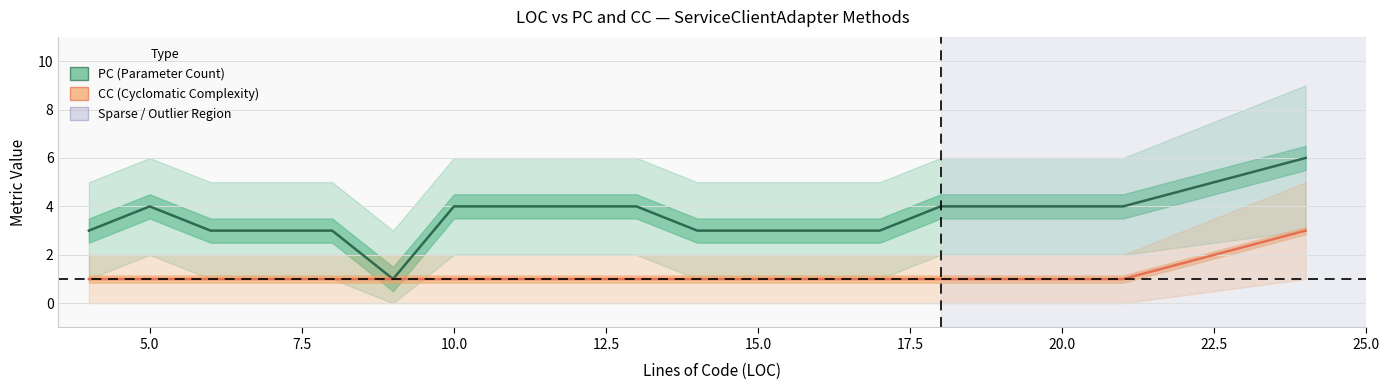

Which has a higher value, 5.0 or 10.0?

5.0